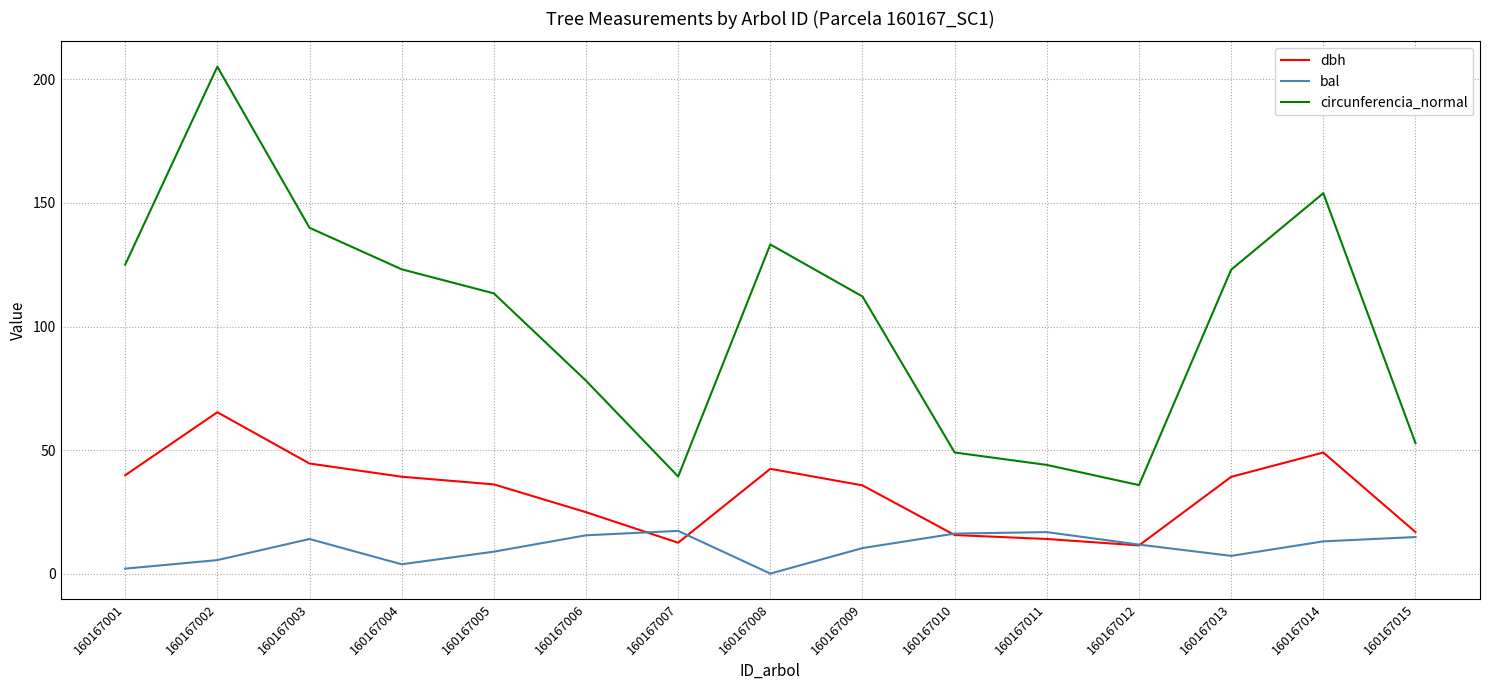

What is the average value of the circunferencia_normal series?

101.9